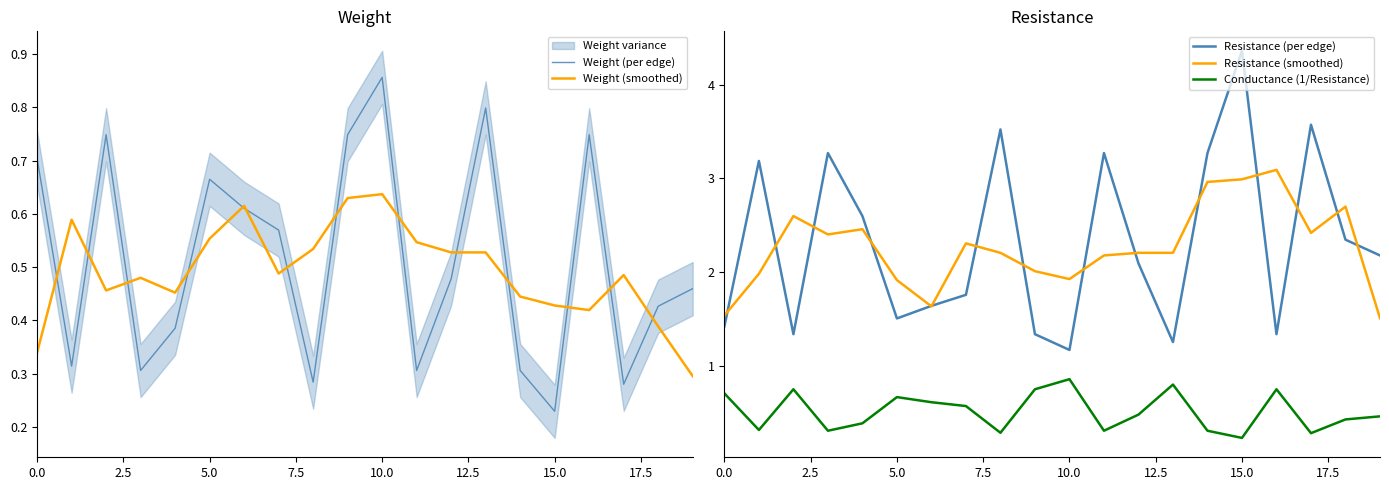

Count the number of categories in the chart.

20